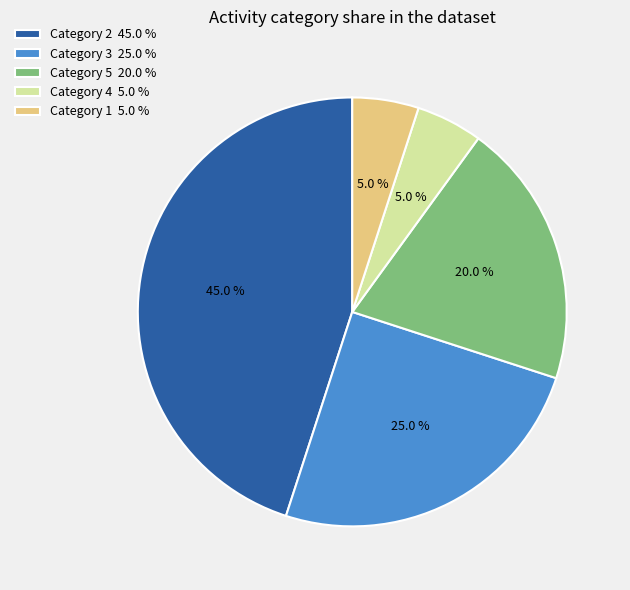

Which category has the biggest portion of the pie?

Category 2 45.0 %